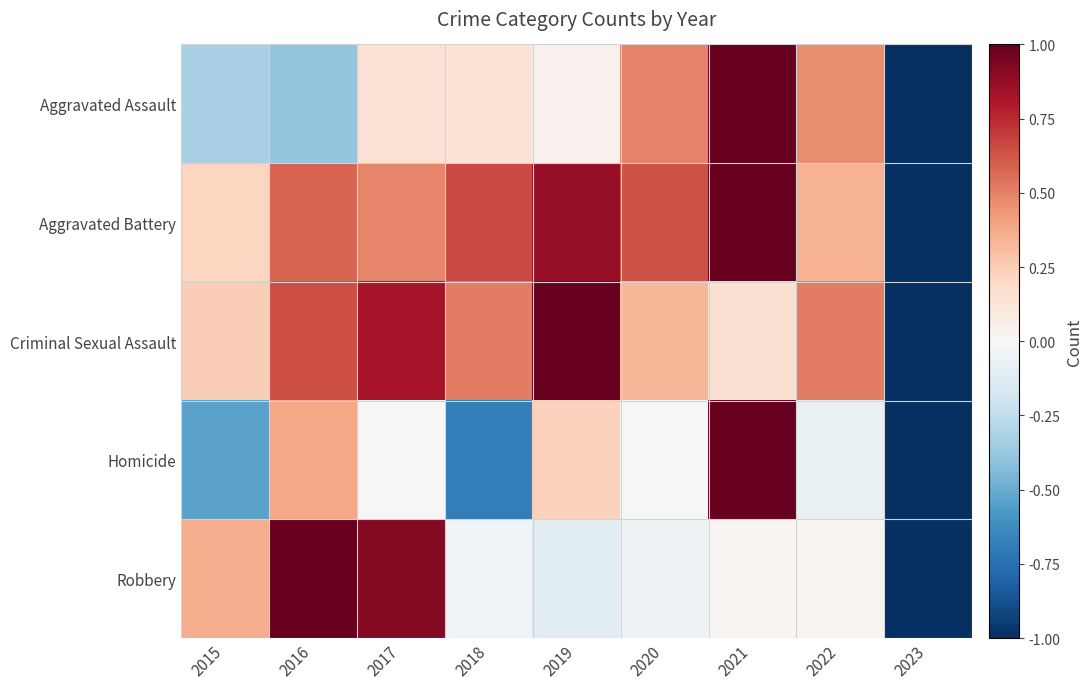

List the series in order of their peak value, lowest first.

Aggravated Assault, Aggravated Battery, Criminal Sexual Assault, Homicide, Robbery